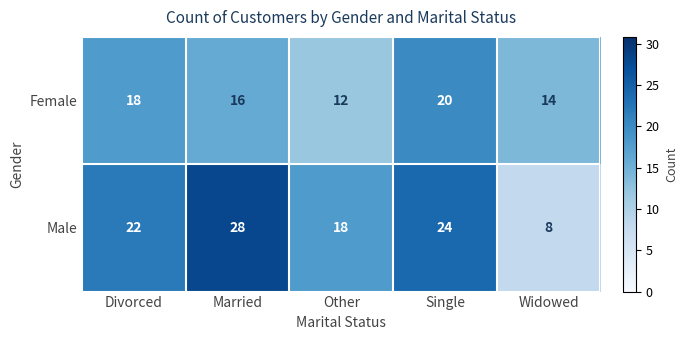

Which series has the largest total across all categories?

Male